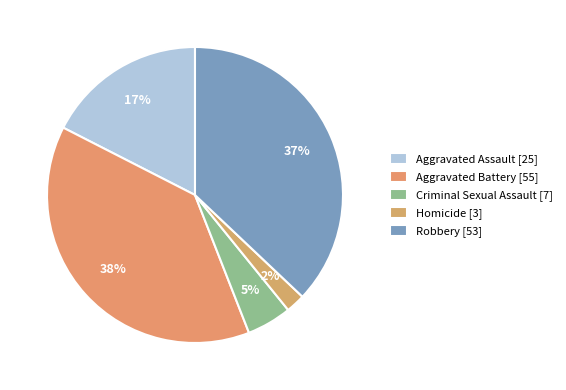

Which category has the biggest portion of the pie?

Aggravated Battery